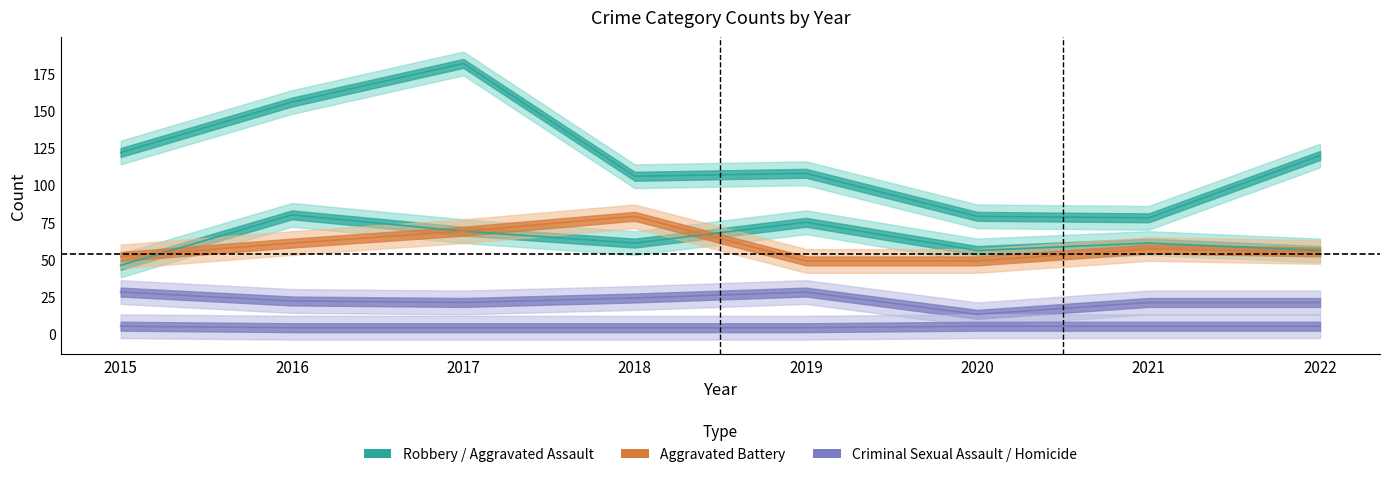

True or false: Aggravated Battery and Homicide intersect in this chart.

False